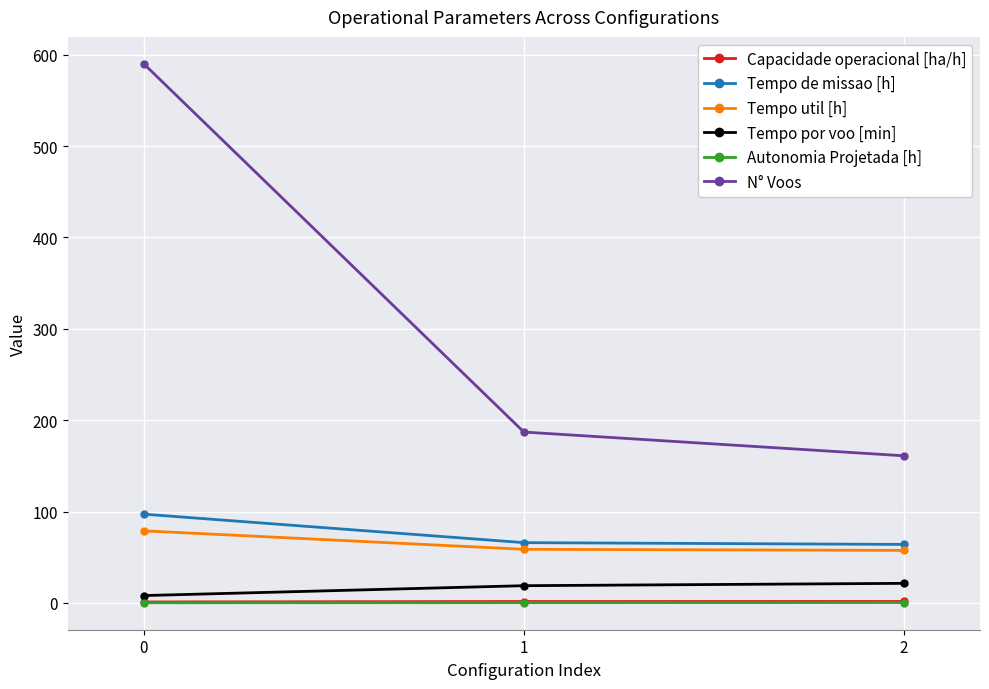

List the labels in order of N° Voos value, largest first.

0, 1, 2